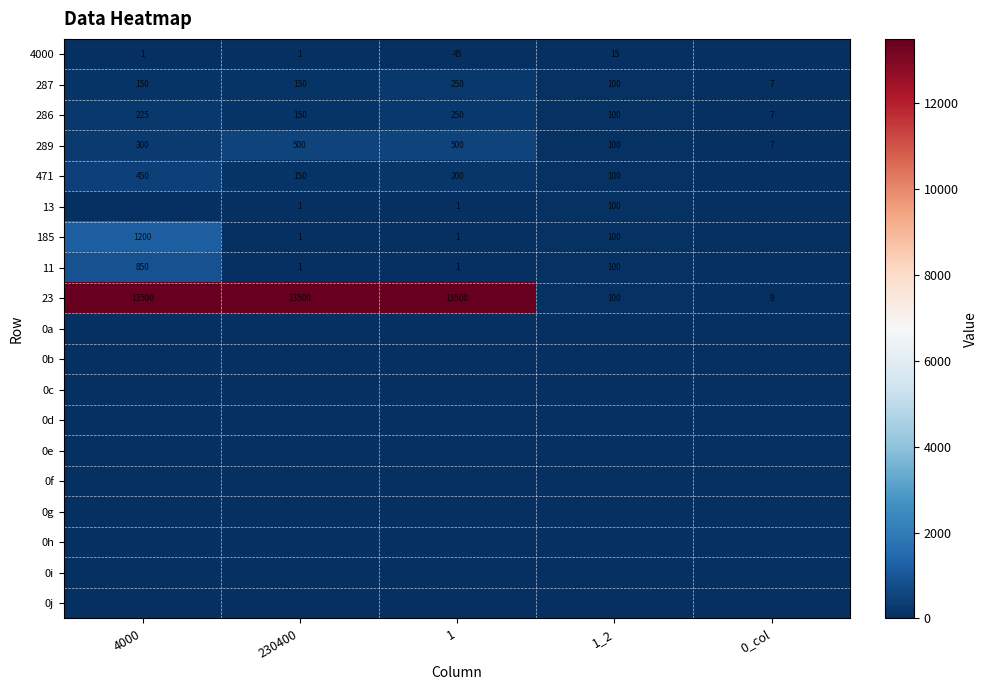

The value of 23 at 4000 is 19600. True or false?

False